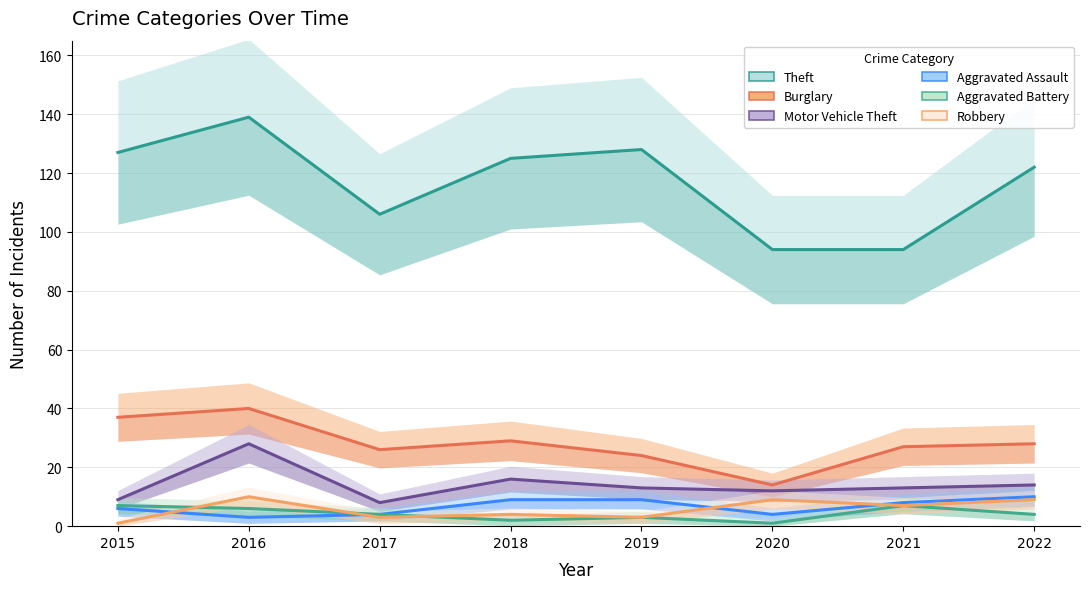

How many values in the Burglary series exceed 28?

3